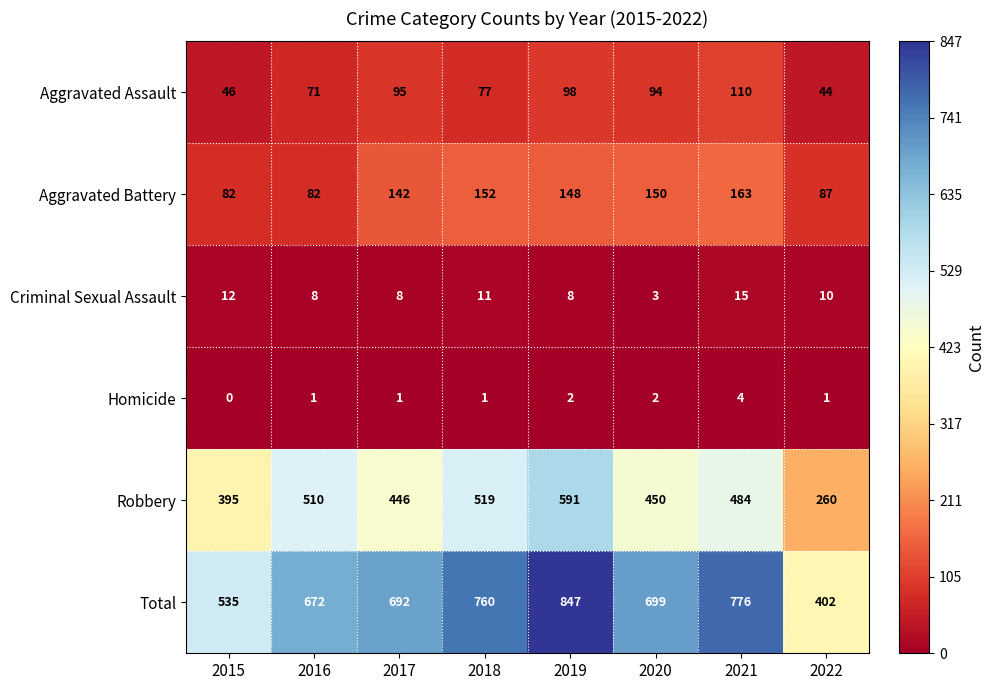

What is the total value across all series at 2018?

1520